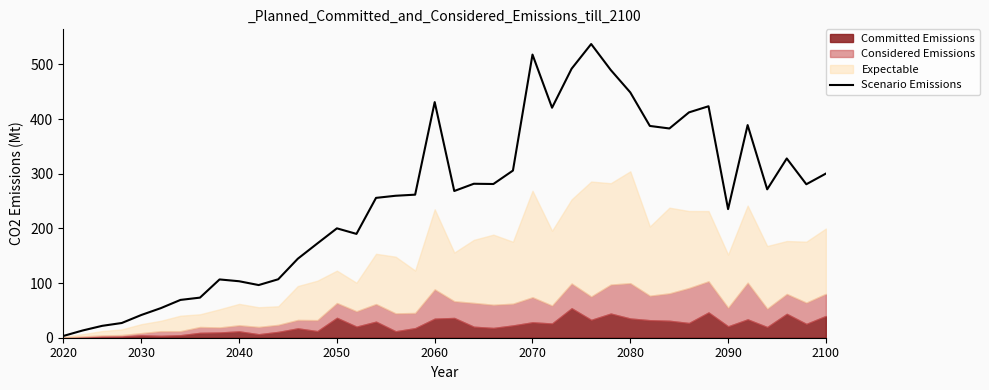

True or false: the data has more than 2 interior local peaks.

True